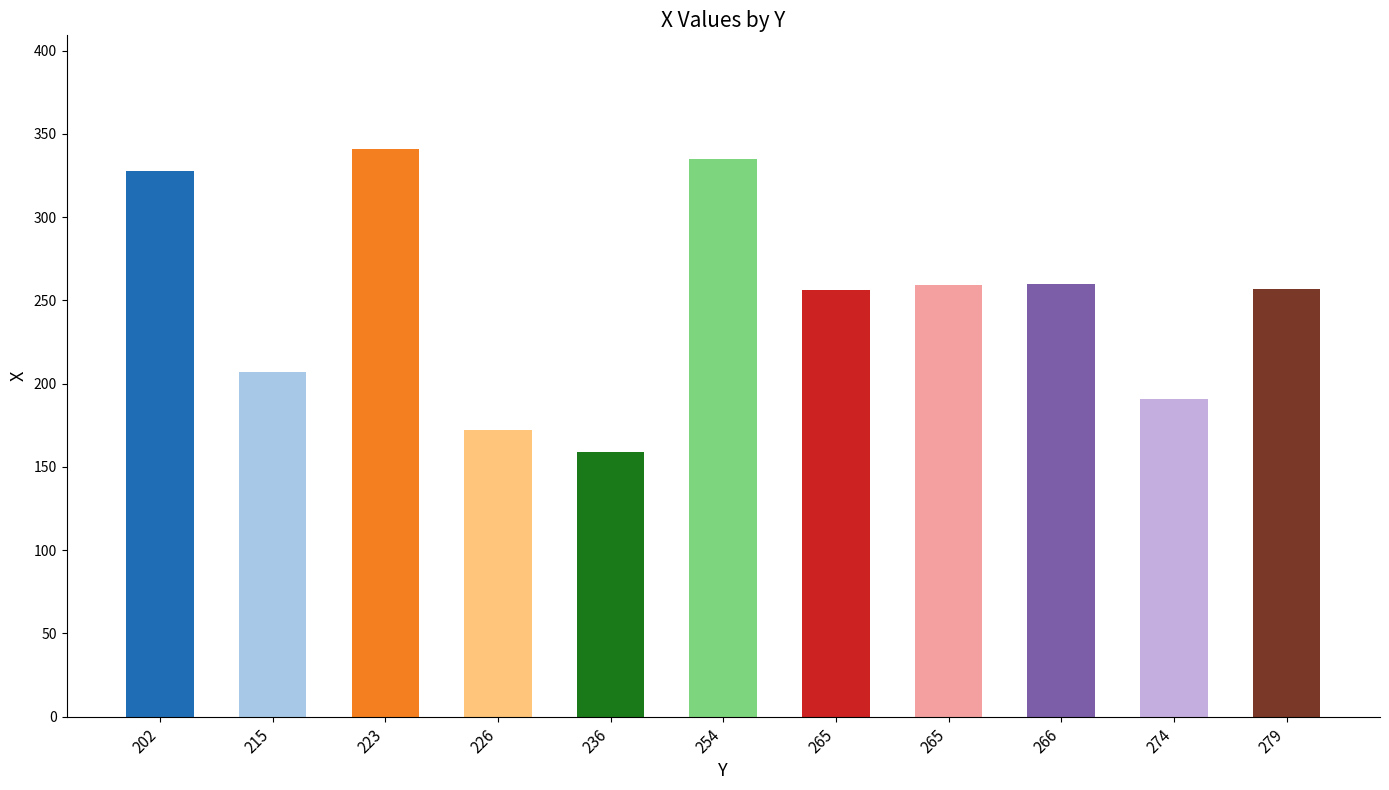

How many data points does each series have?

11